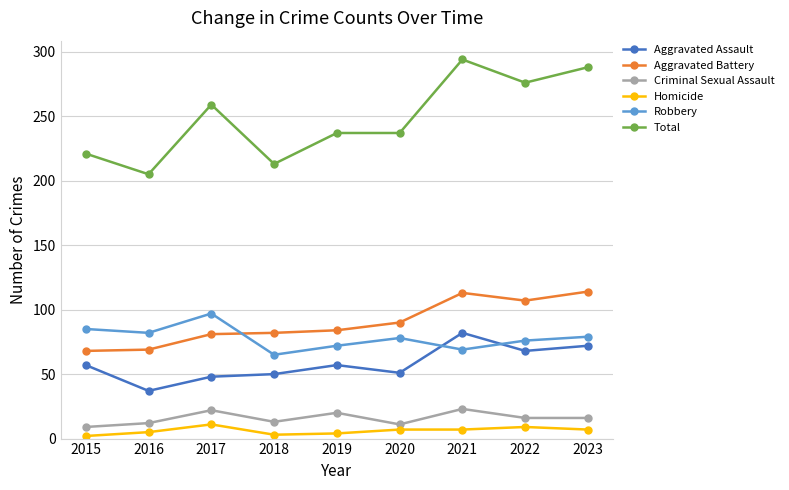

What is the sum of all Aggravated Battery values?

808